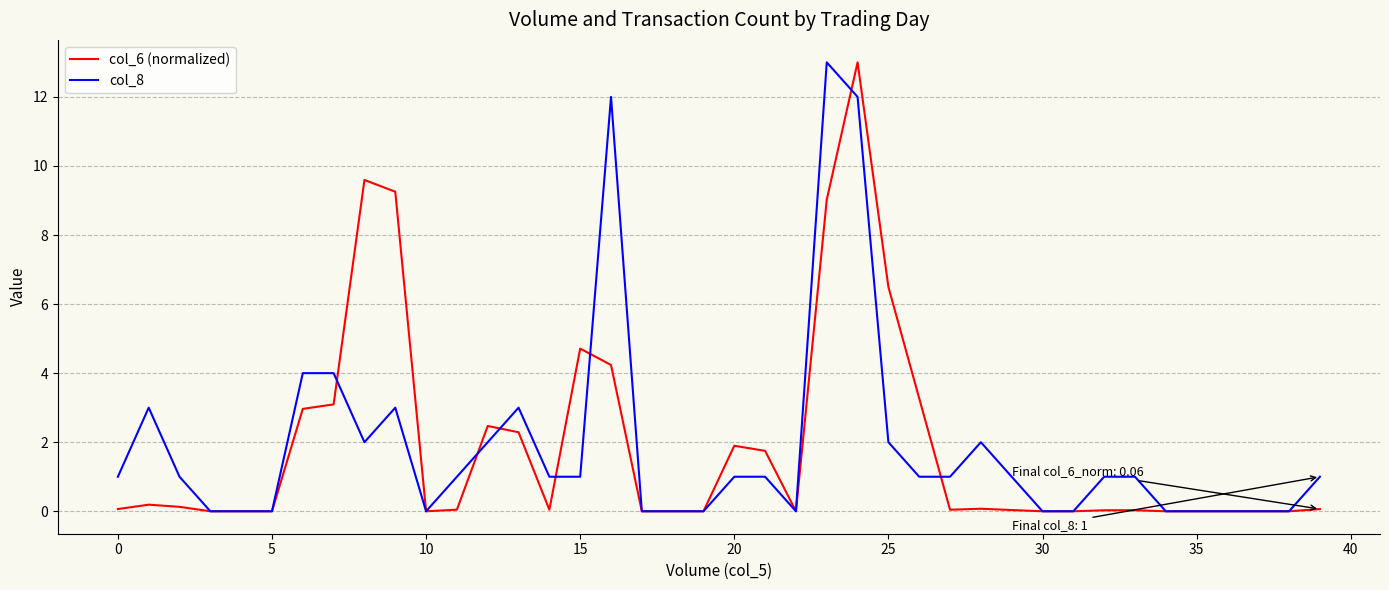

Which series ends up on top after the final intersection of col_6 (normalized) and col_8?

col_8